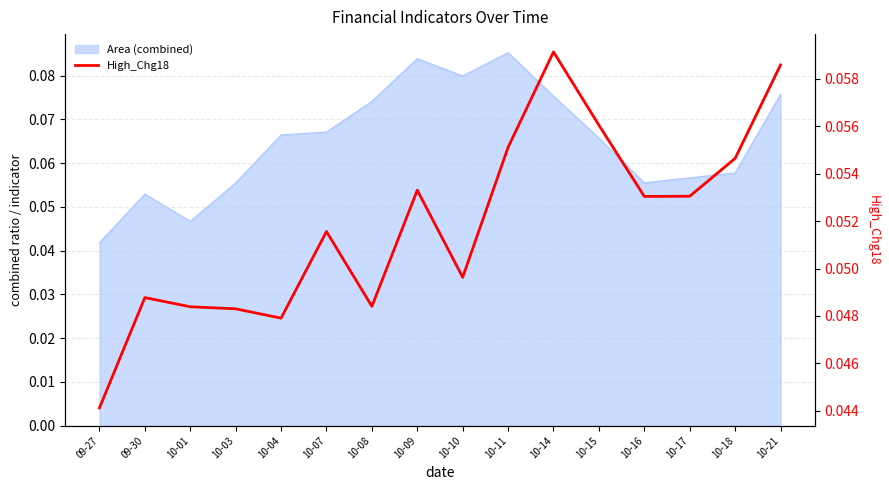

How many categories are shown in the chart?

16